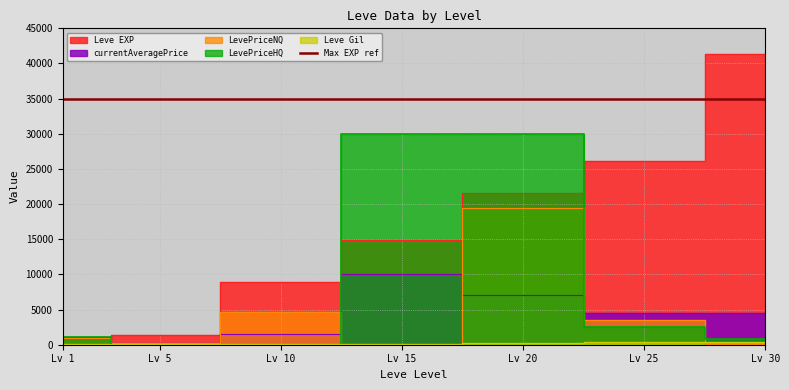

Is the value of currentAveragePrice at Lv 25 greater than the value of Leve Gil at Lv 20?

Yes